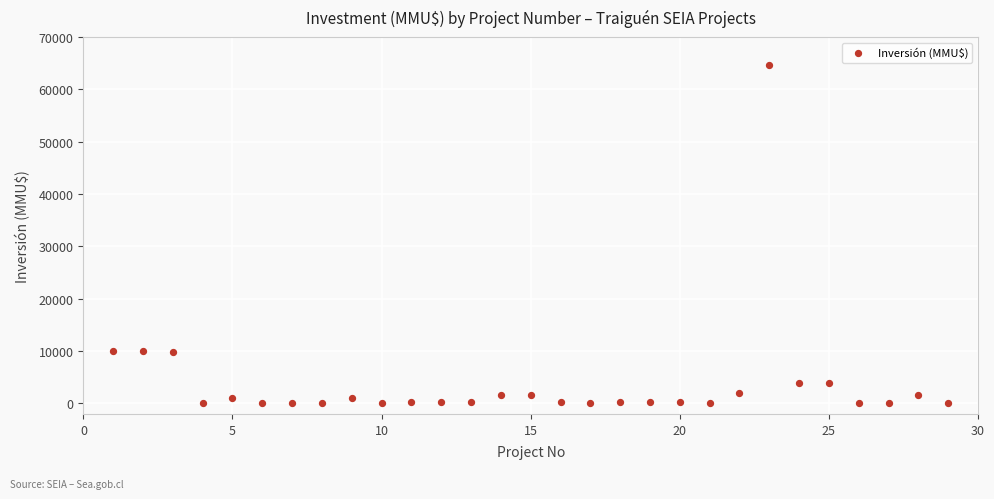

What is the range of X values (max minus min)?

28